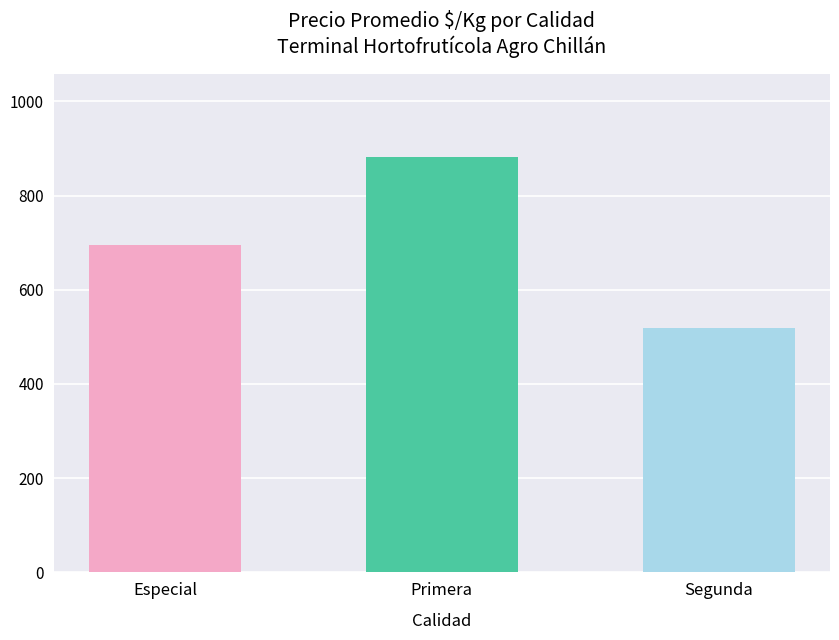

What is the approximate value at Segunda?

519